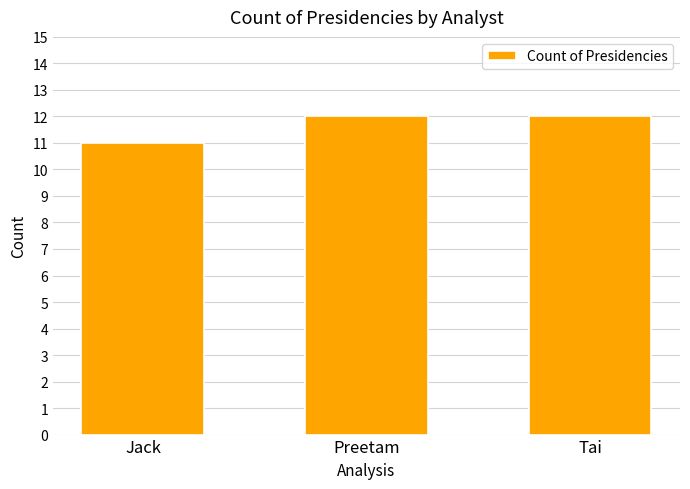

What is the difference between the values at Tai and Jack?

1